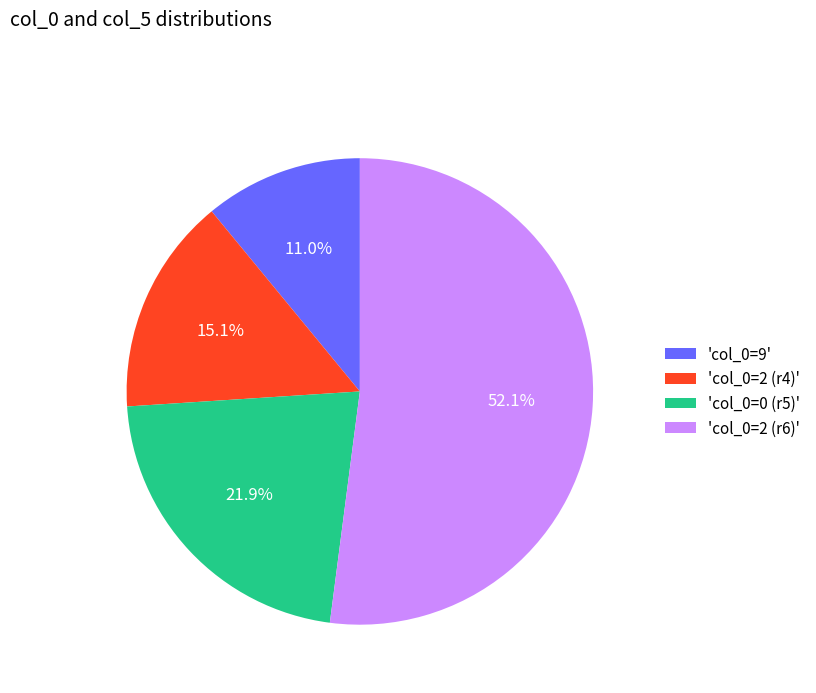

Is there a majority slice in this chart?

Yes